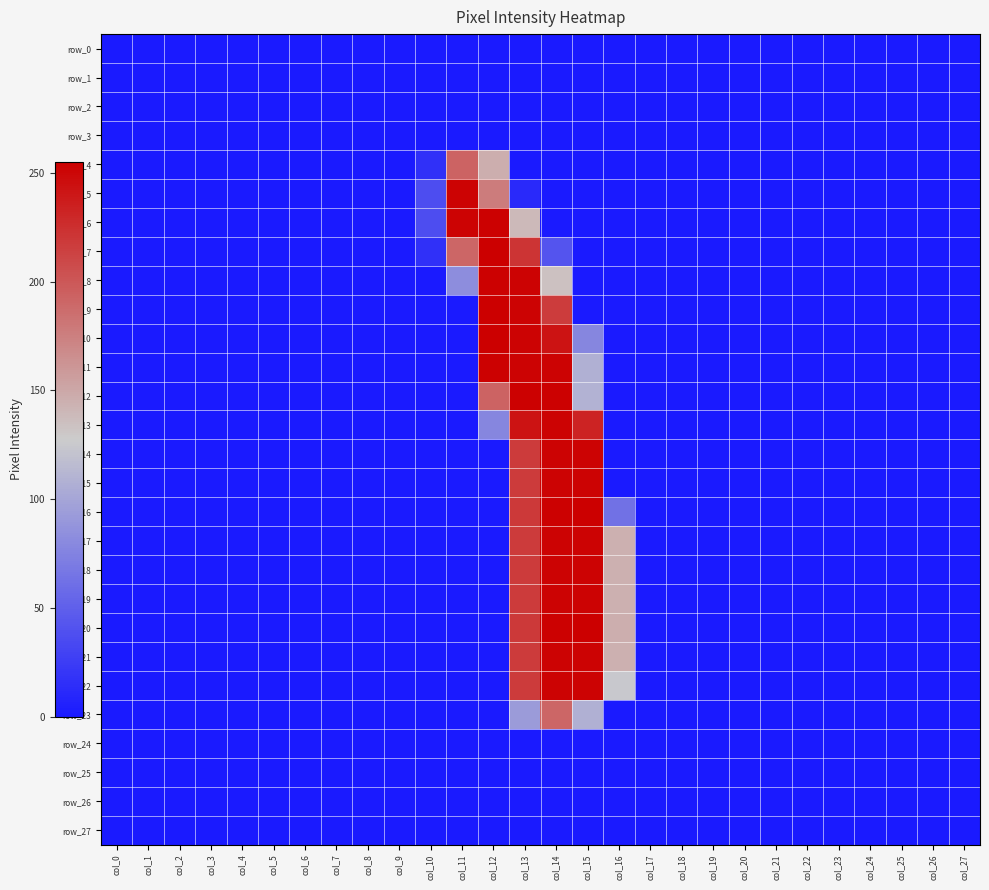

What is the average value of the row_11 series?

31